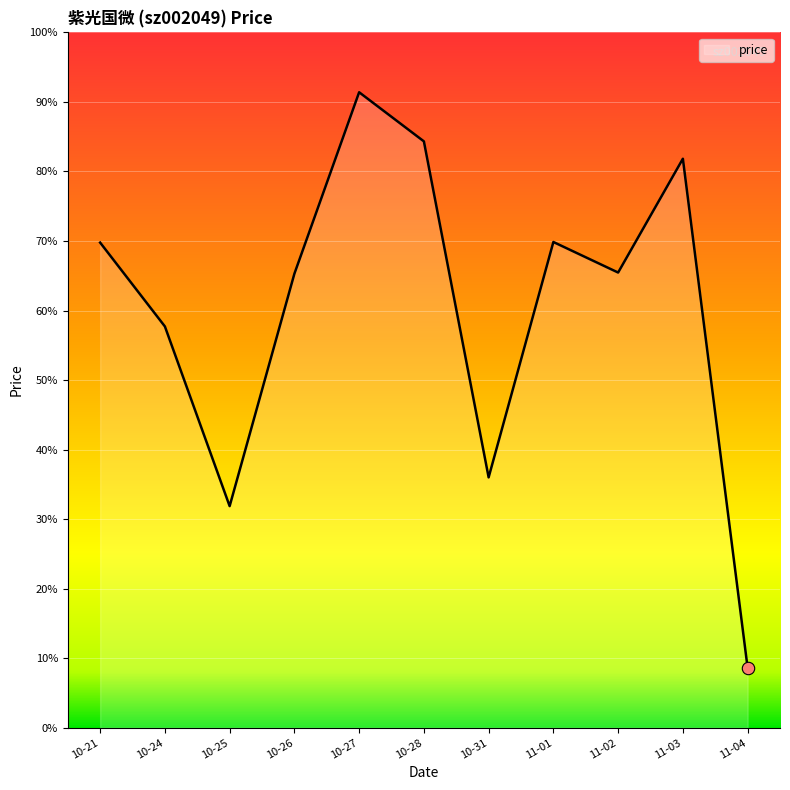

Is this an area chart (filled region under the line)?

Yes